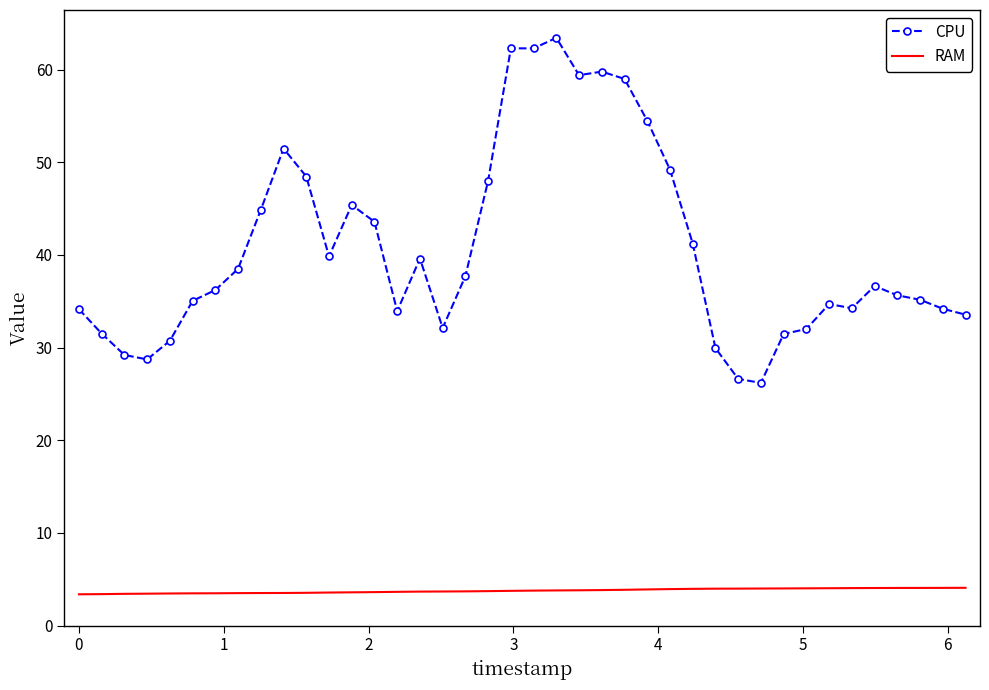

What is the lowest value of the RAM series?

3.4